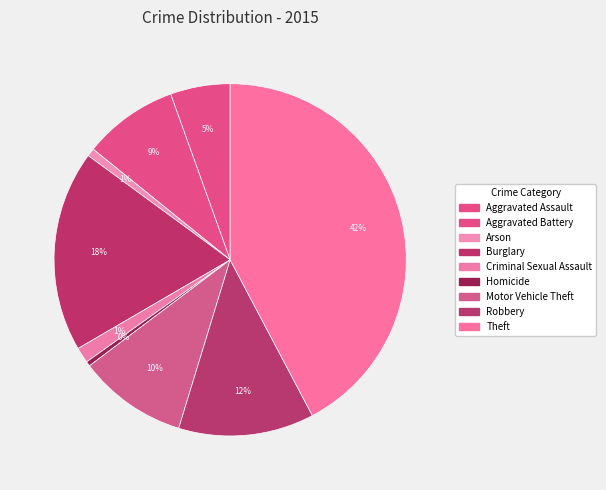

Do Criminal Sexual Assault and Theft together represent more than half of the pie?

No